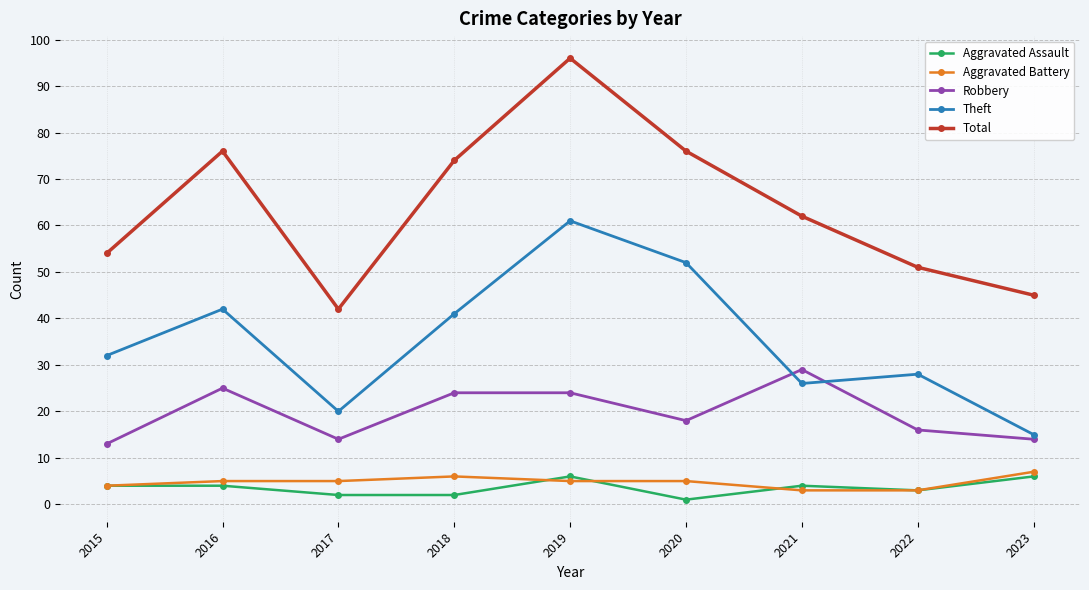

Reading left to right, what are all the values shown in this chart?

Aggravated Assault: 2015=4	2016=4	2017=2	2018=2	2019=6	2020=1	2021=4	2022=3	2023=6
Aggravated Battery: 2015=4	2016=5	2017=5	2018=6	2019=5	2020=5	2021=3	2022=3	2023=7
Robbery: 2015=13	2016=25	2017=14	2018=24	2019=24	2020=18	2021=29	2022=16	2023=14
Theft: 2015=32	2016=42	2017=20	2018=41	2019=61	2020=52	2021=26	2022=28	2023=15
Total: 2015=54	2016=76	2017=42	2018=74	2019=96	2020=76	2021=62	2022=51	2023=45